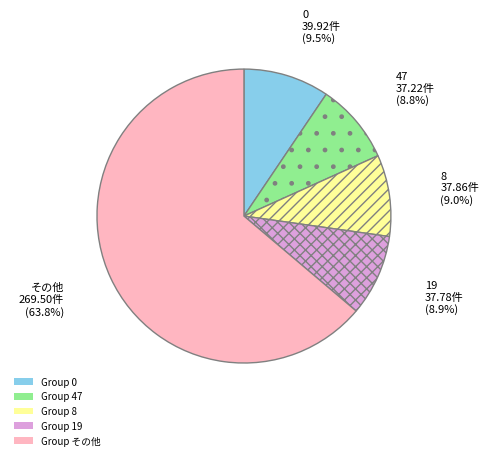

Does any single category account for the majority?

Yes